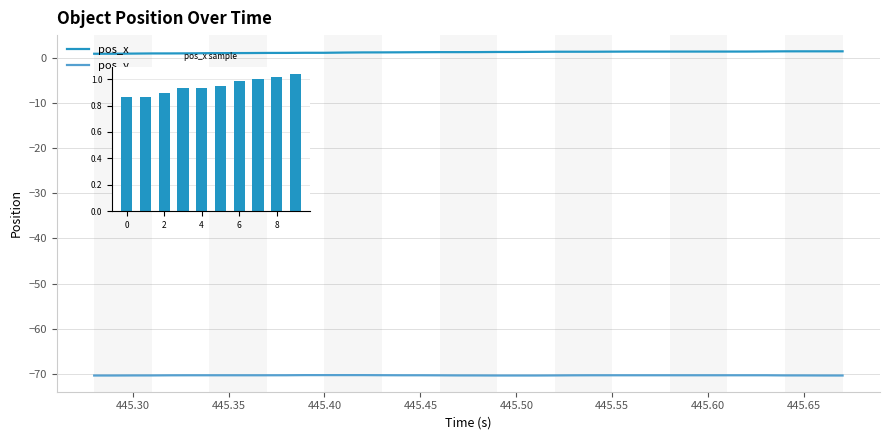

The value of pos_y at 445.30 is -105.3. True or false?

False